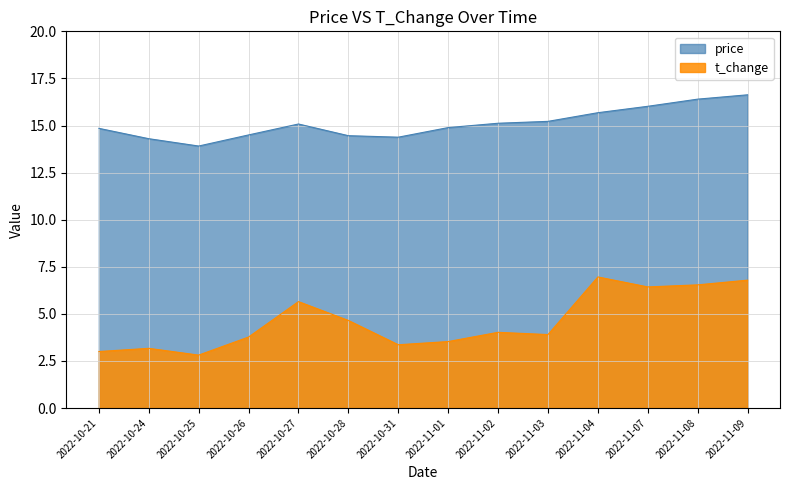

Is the value of price at 2022-11-08 greater than the value of t_change at 2022-10-27?

Yes